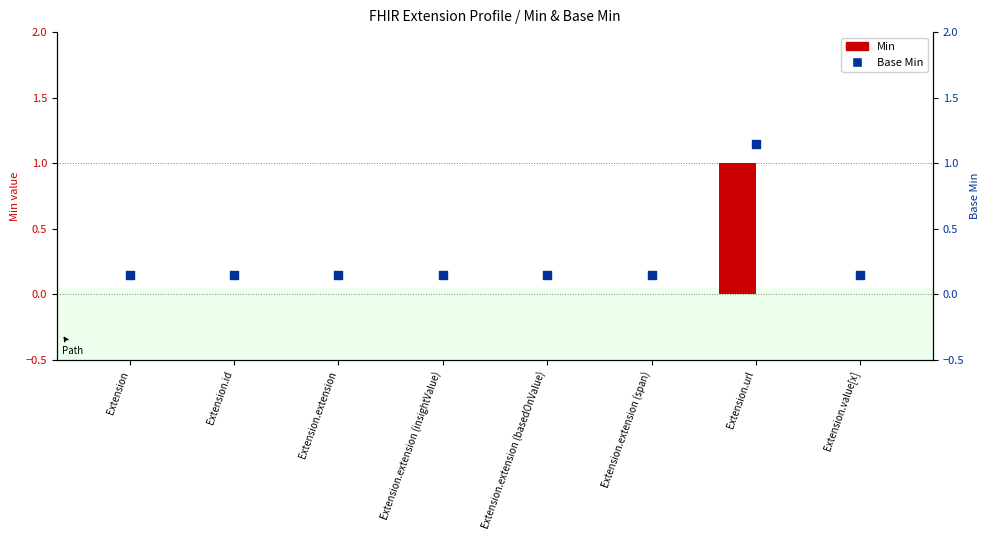

What is the total value across all series at Extension.extension?

0.1